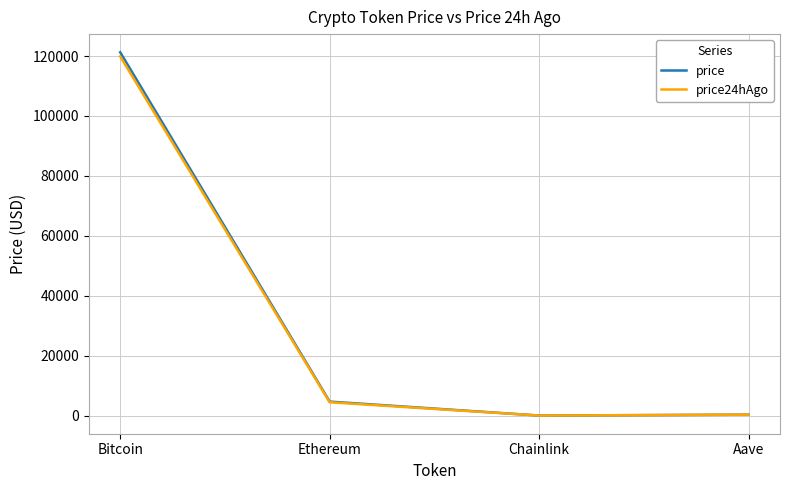

Is it true that price equals 23.6 at Chainlink?

True